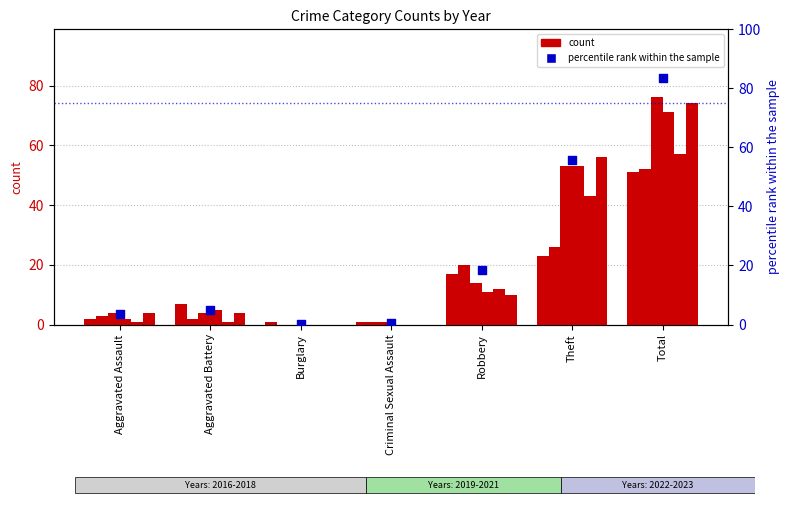

What is the change in value from Aggravated Assault to Burglary?

-3.3